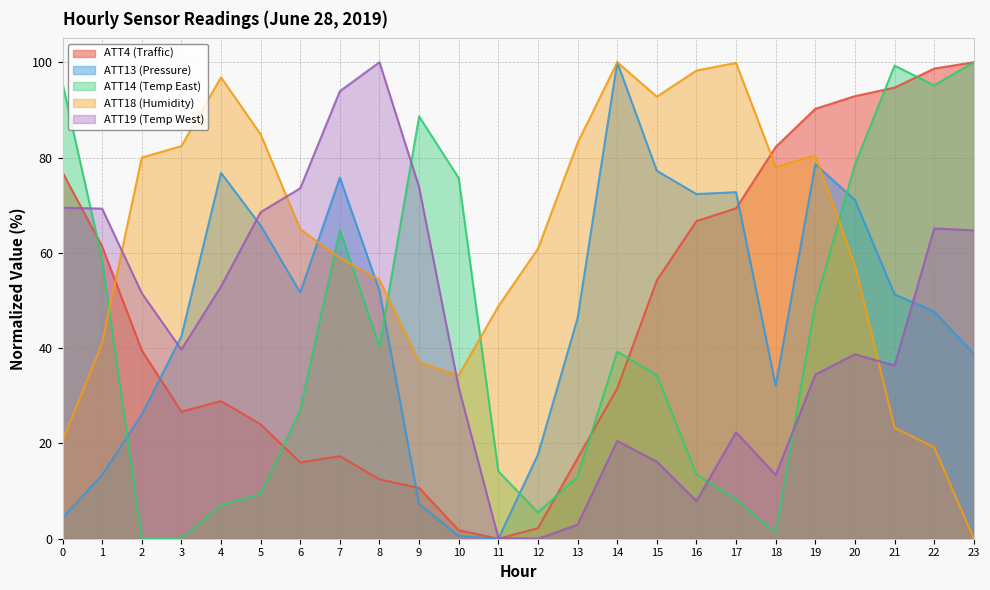

True or false: ATT19 has a value of 36.3 at 21.

True